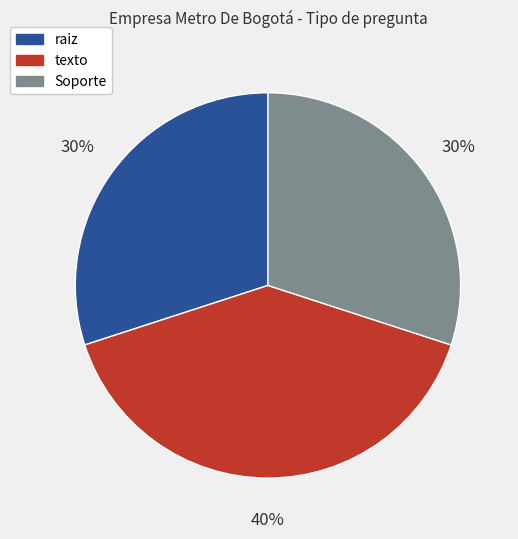

To the nearest percent, what is the difference between the texto and Soporte slice percentages?

10%